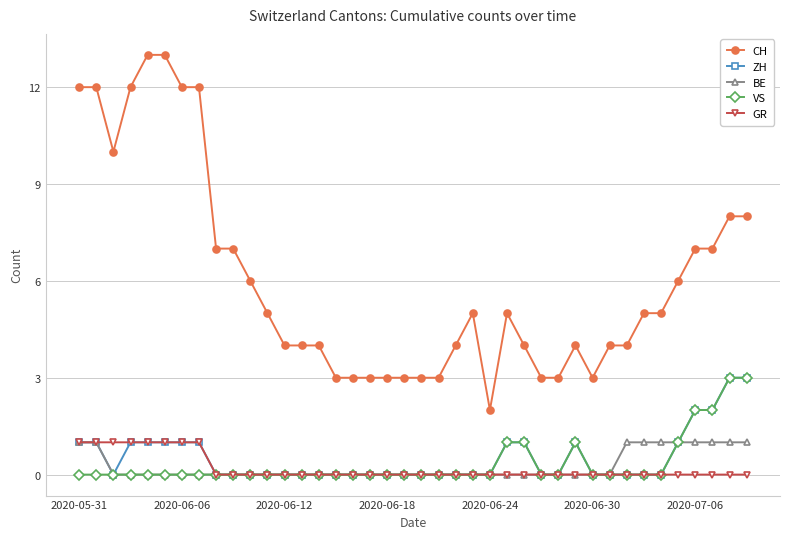

What is the greatest value displayed?

13